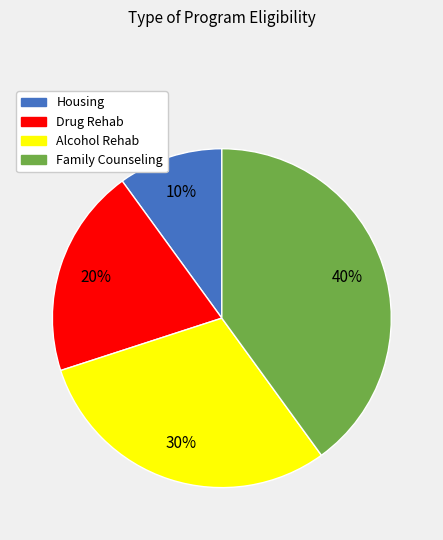

To the nearest percent, what is the difference between the Family Counseling and Housing slice percentages?

30%